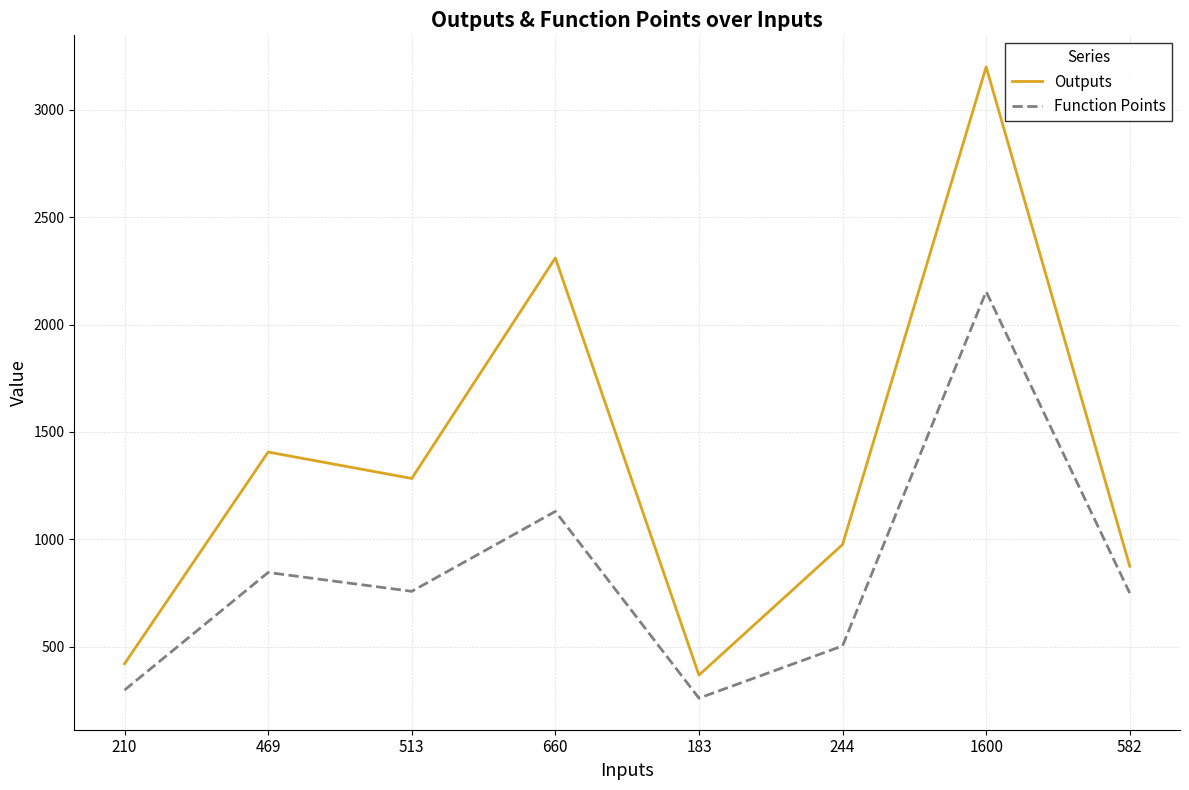

True or false: Outputs and Function Points intersect in this chart.

False